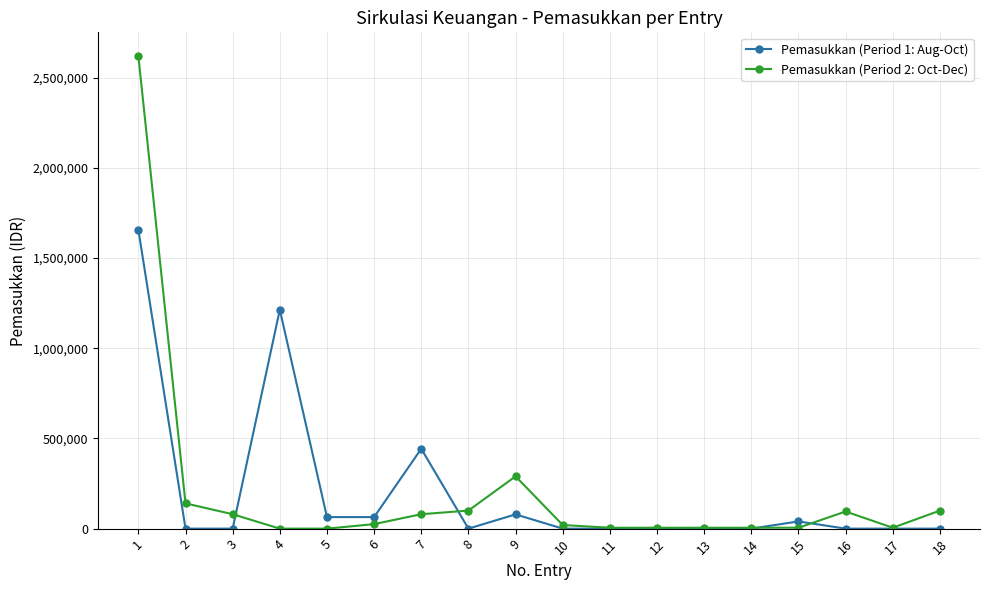

List the series in order of their peak value, lowest first.

Pemasukkan (Period 1: Aug-Oct), Pemasukkan (Period 2: Oct-Dec)